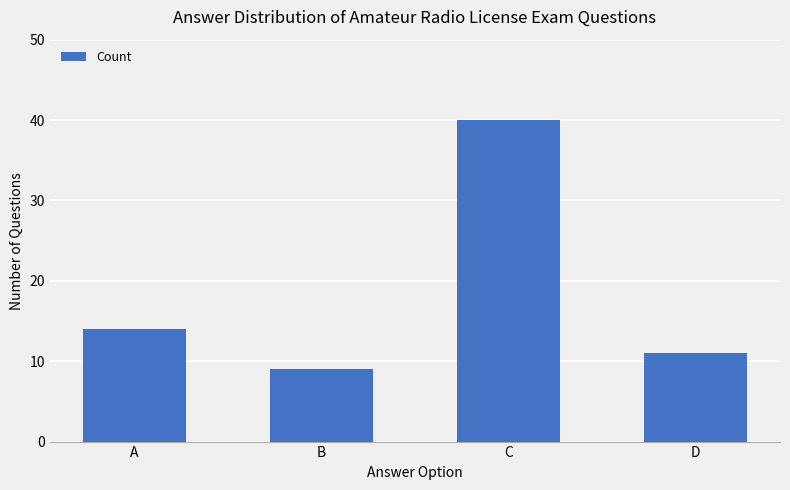

Where is the data nearest to the value 24?

A